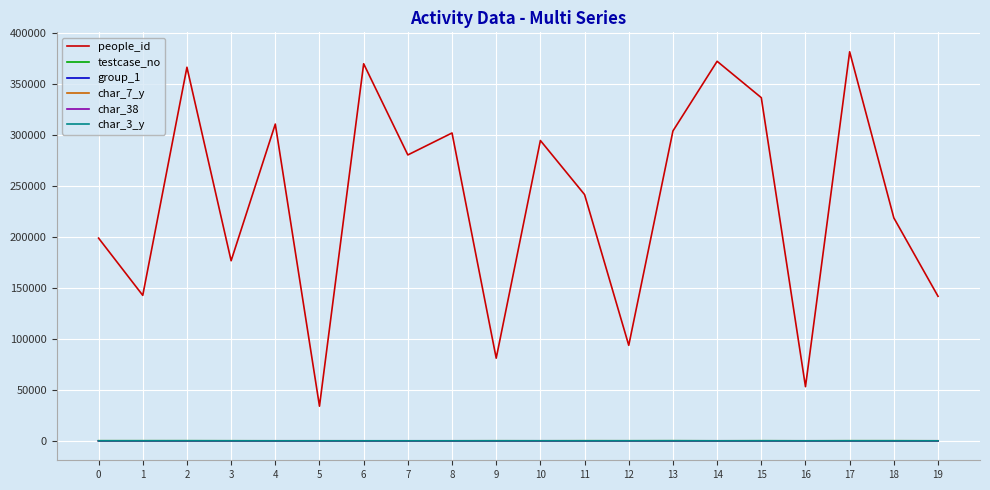

What is the total value across all series at 1?

142970